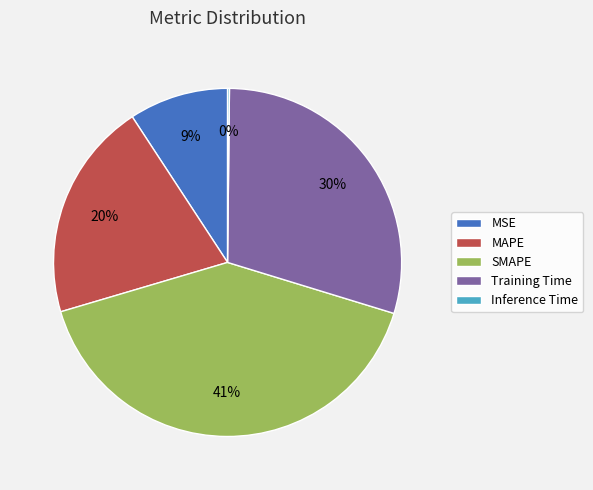

Is there any slice that represents more than half of the pie?

No